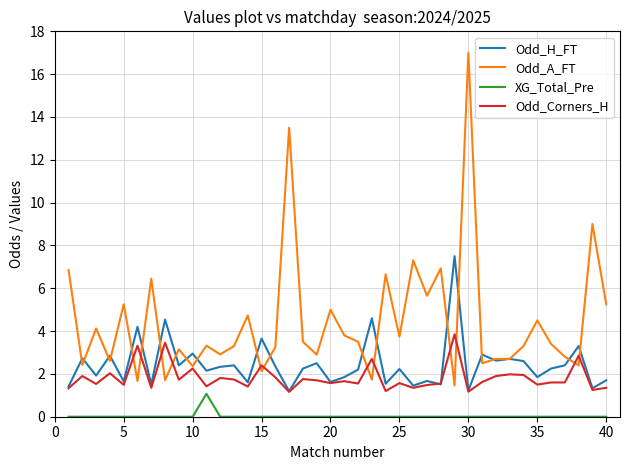

Which series has the largest range (max minus min)?

Odd_A_FT